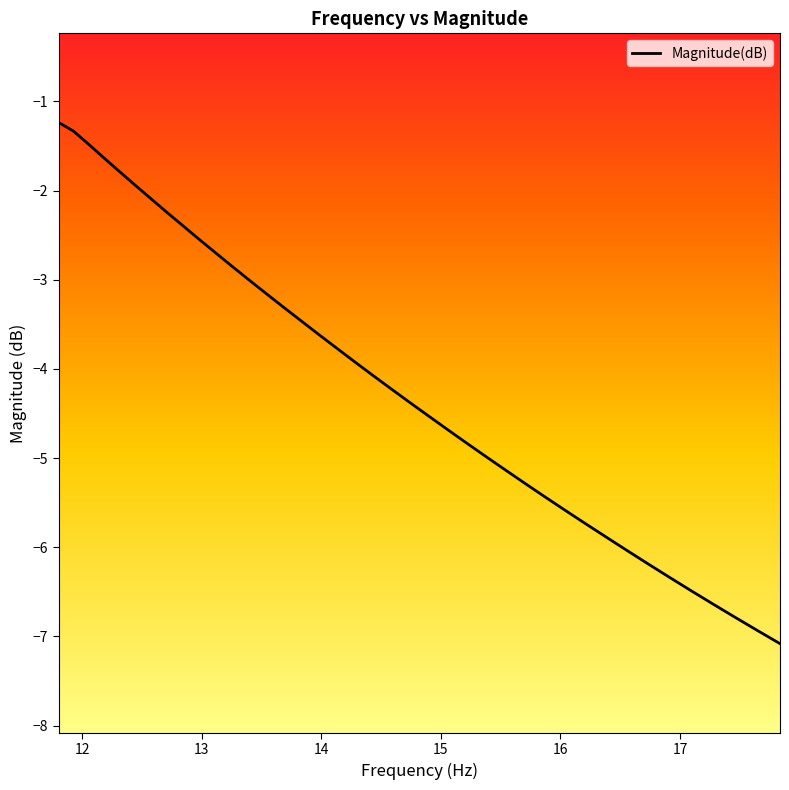

What is the difference between the maximum and minimum values?

5.8